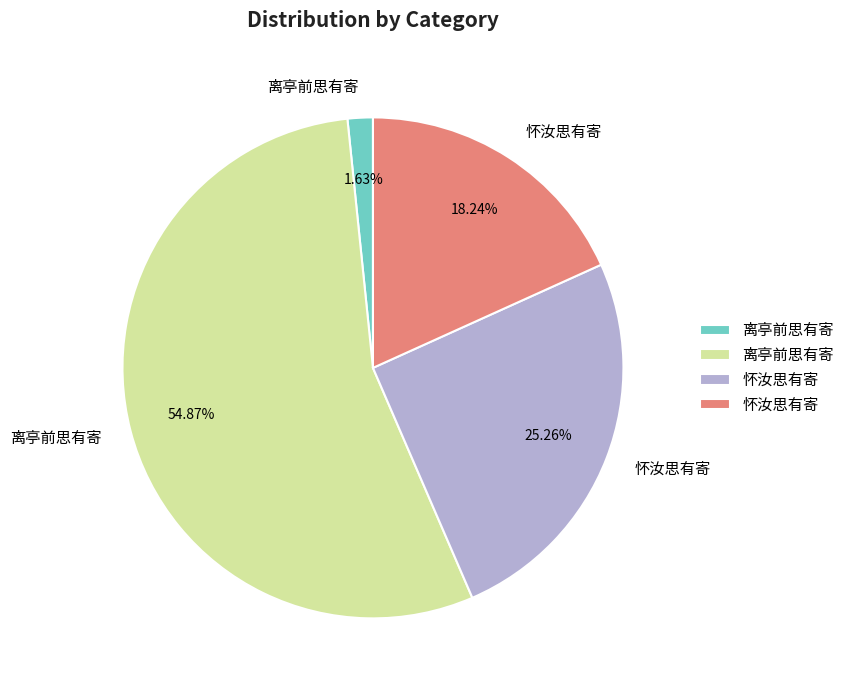

Is there a majority slice in this chart?

Yes